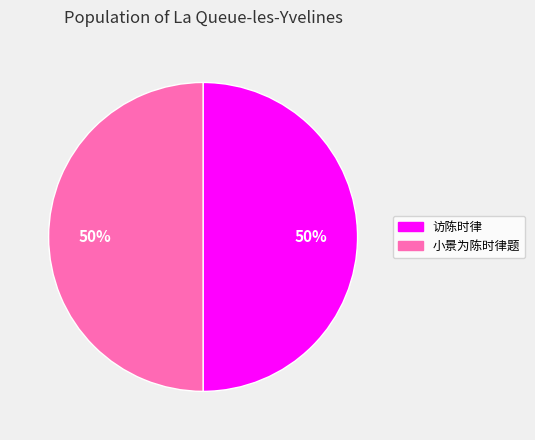

Combined, do 小景为陈时律题 and 访陈时律 account for over 50%?

Yes